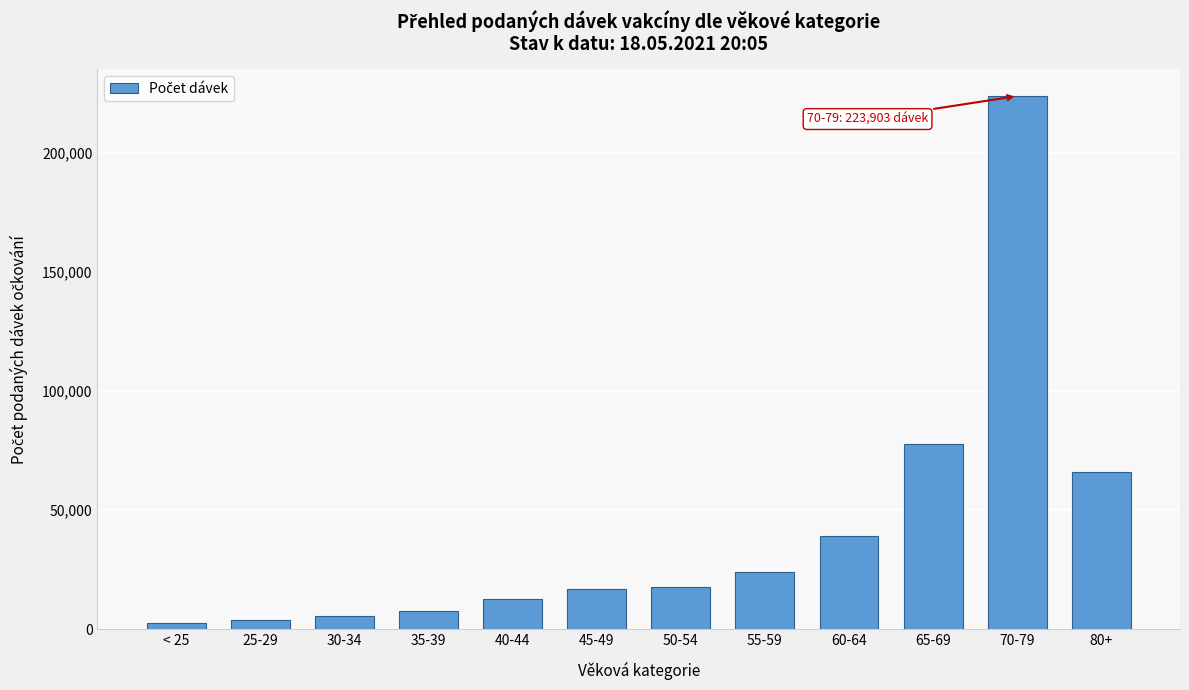

The value at 45-49 is 26518. True or false?

False